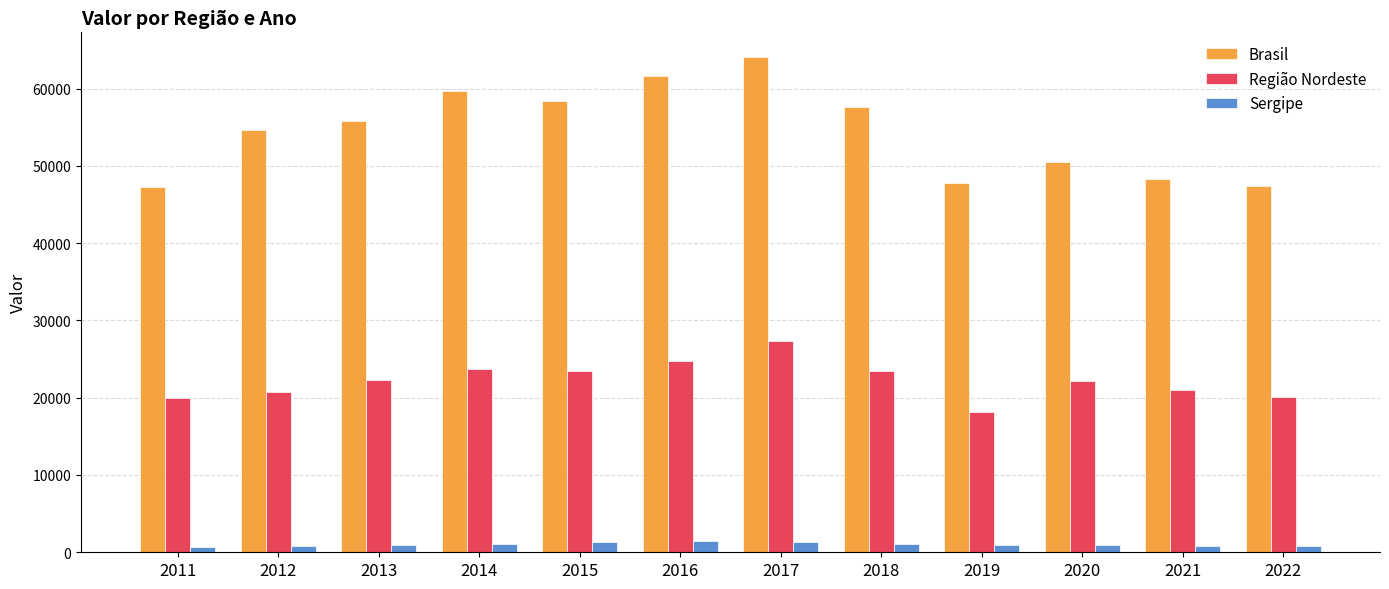

What is the difference between the highest and lowest values at 2013?

54895